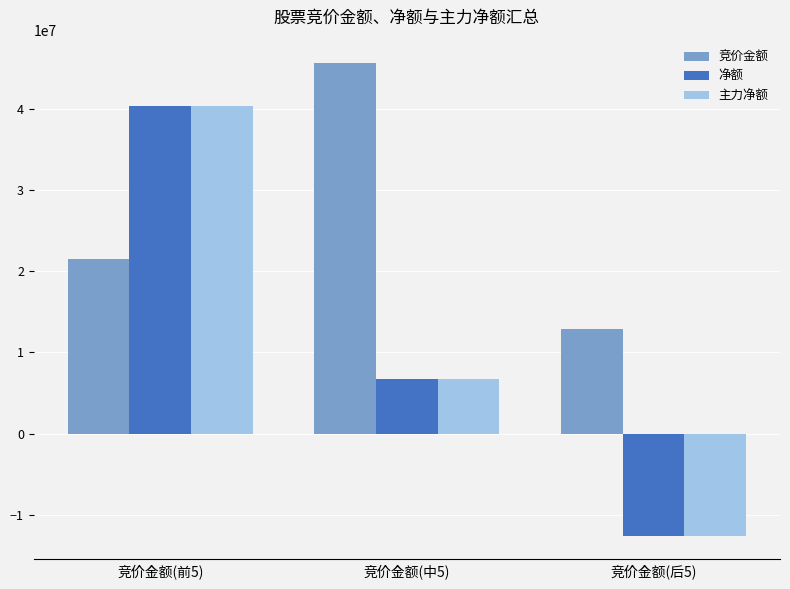

Which label corresponds to the largest value in the chart?

竞价金额(中5)